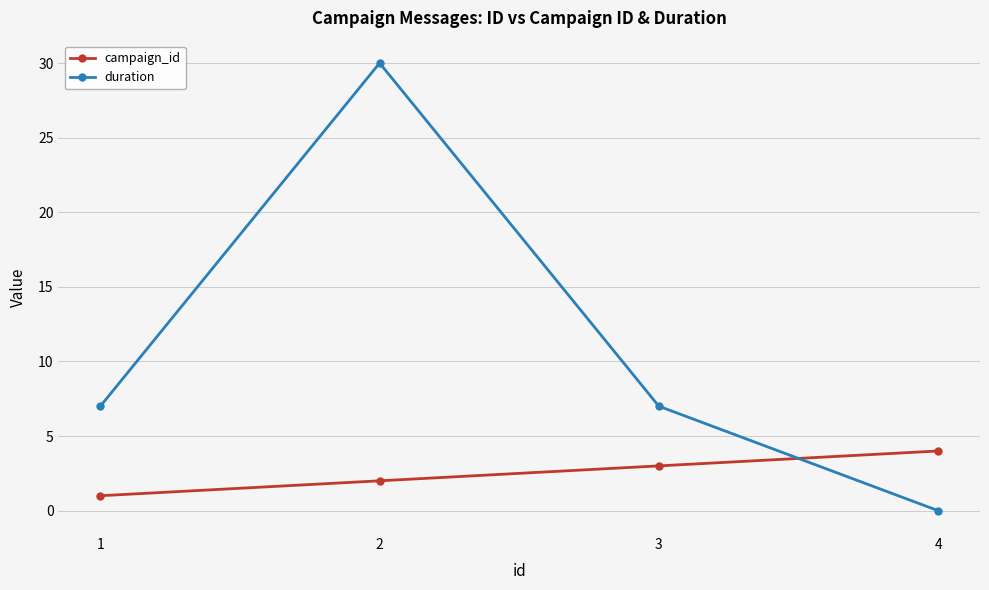

After their last crossing, which series has the higher values: duration or campaign_id?

campaign_id